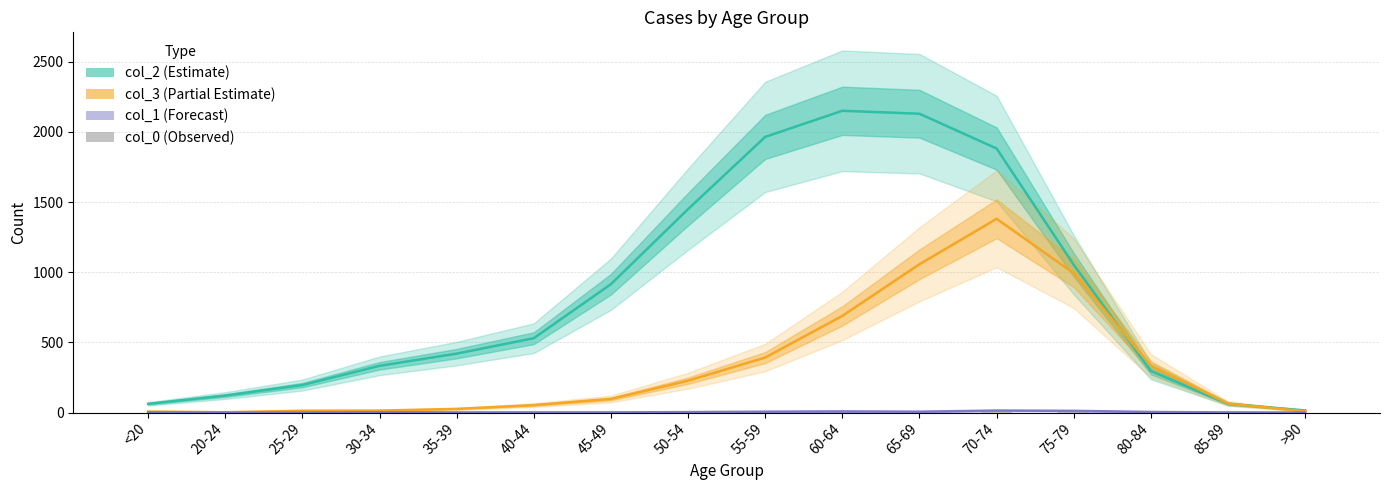

At 80-84, list the series in order from smallest to largest.

col_1, col_0, col_2, col_3